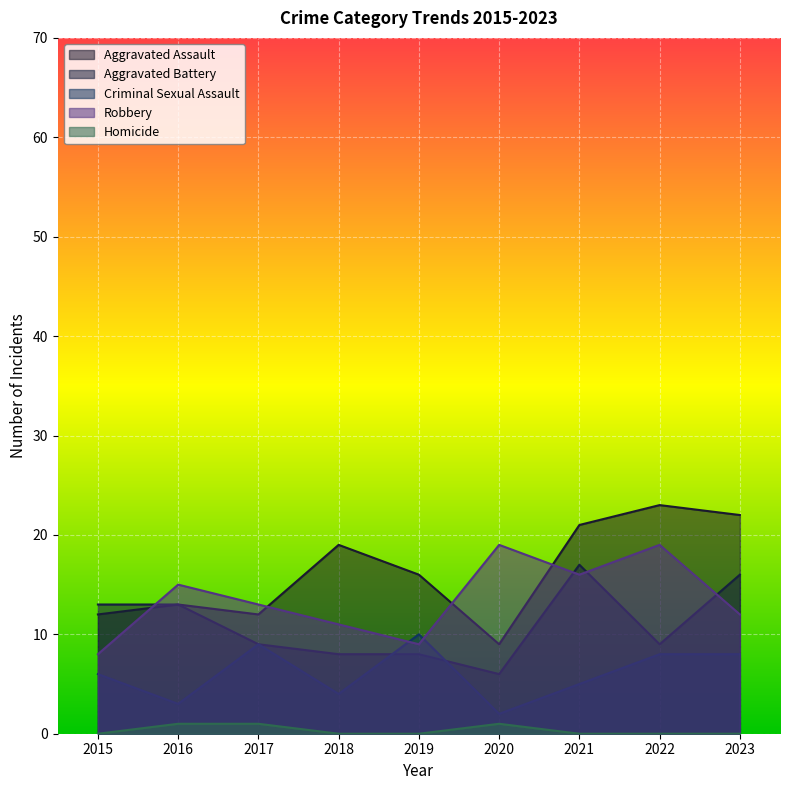

What is the sum of the Aggravated Battery values at 2020 and 2016?

19